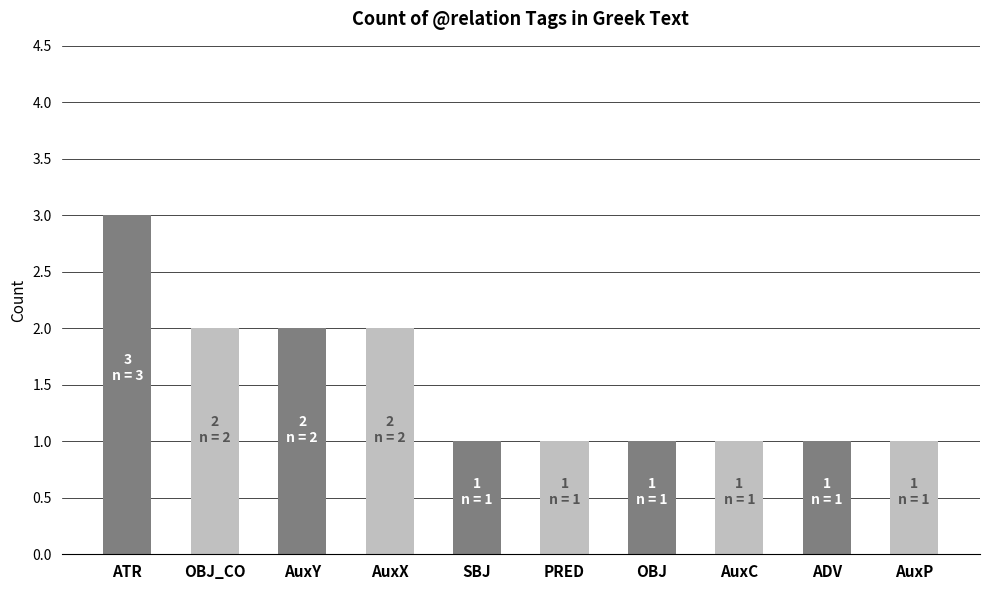

The chart shows a value of 1 at AuxC. True or false?

True